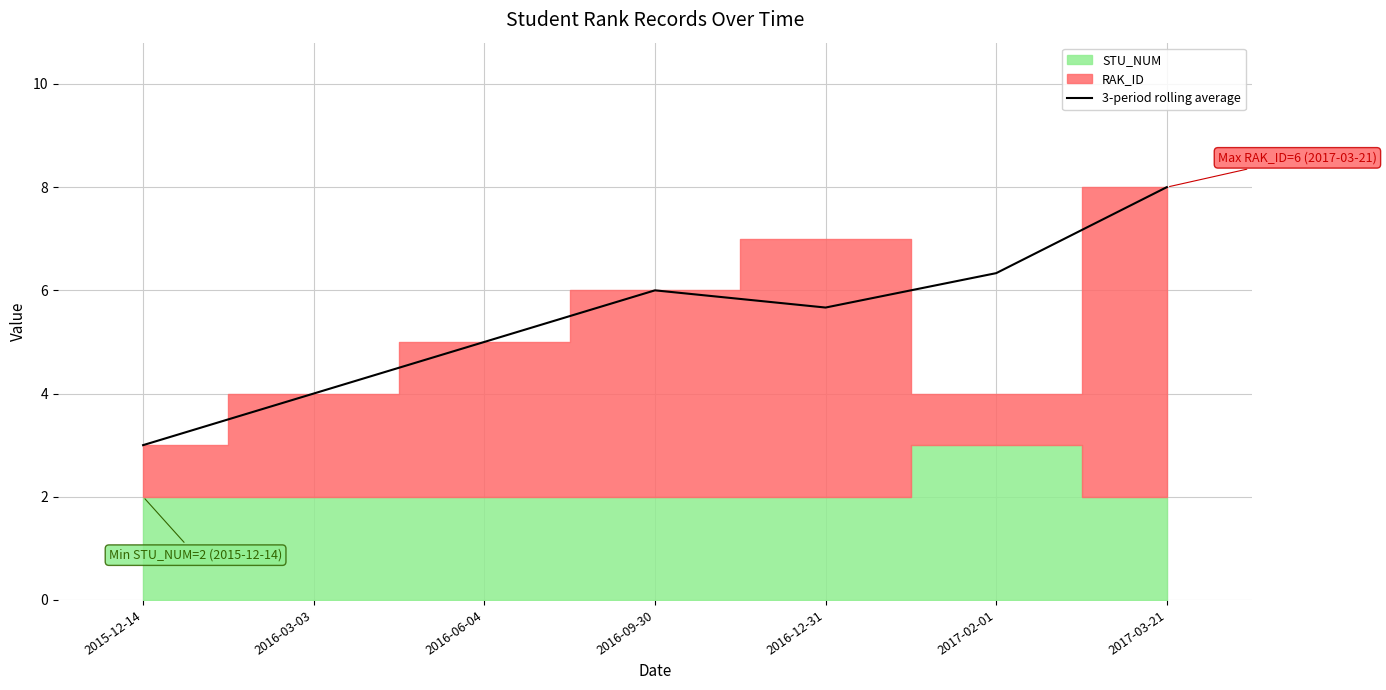

At which label does the data first exceed 5?

2016-09-30